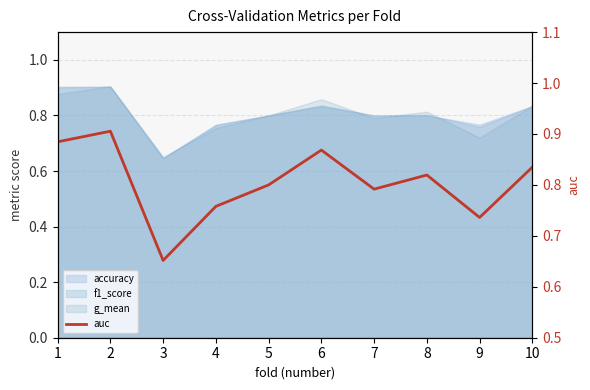

Count the values in the range 0 to 1.

10